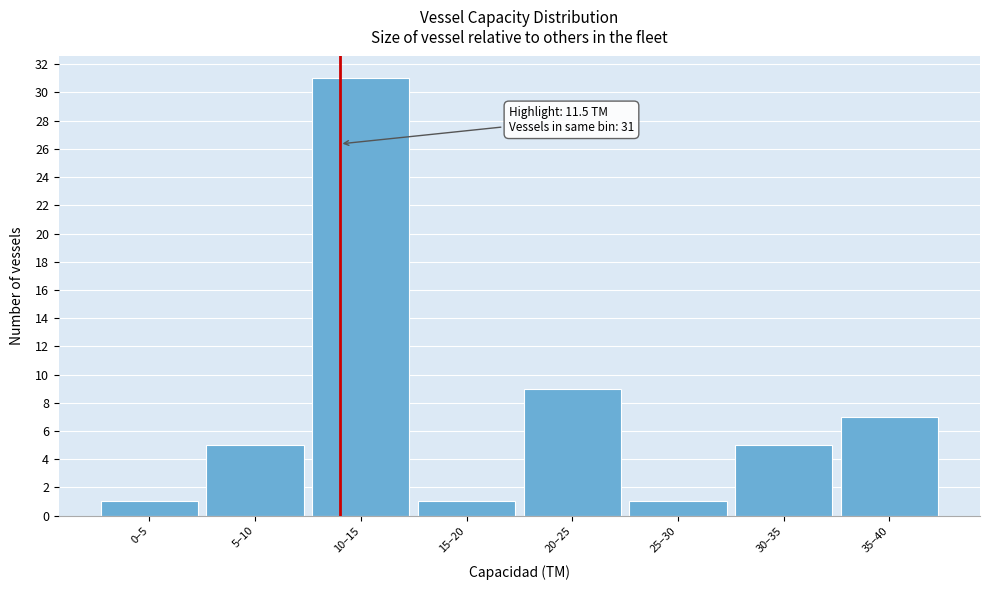

Reading left to right, what are all the values shown in this chart?

0–5=1	5–10=5	10–15=31	15–20=1	20–25=9	25–30=1	30–35=5	35–40=7